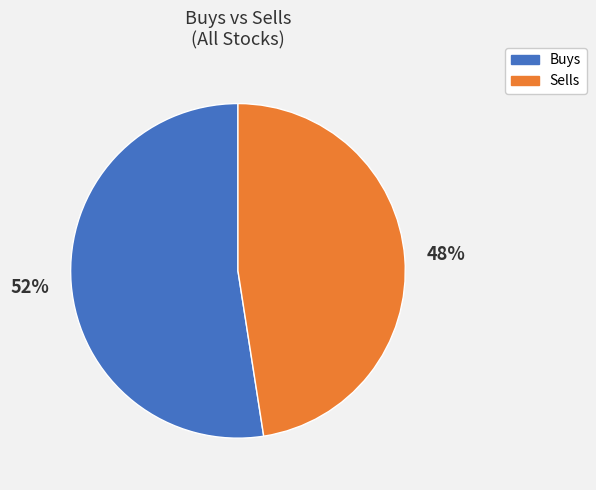

To the nearest percent, what percentage of the pie is Buys?

52%